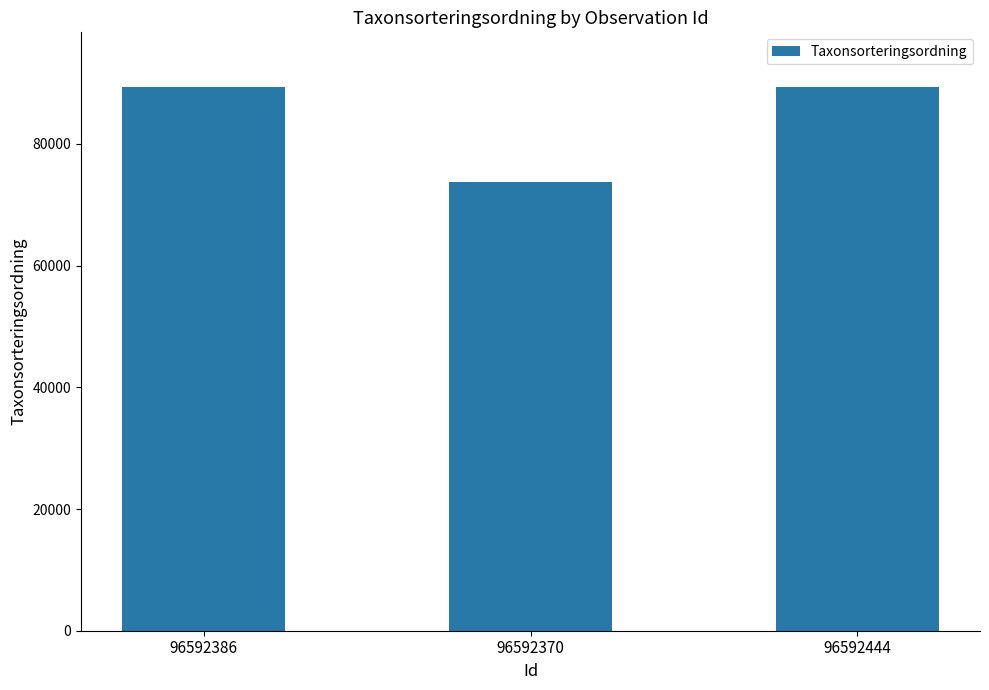

What is the change in value from 96592370 to 96592444?

+15717